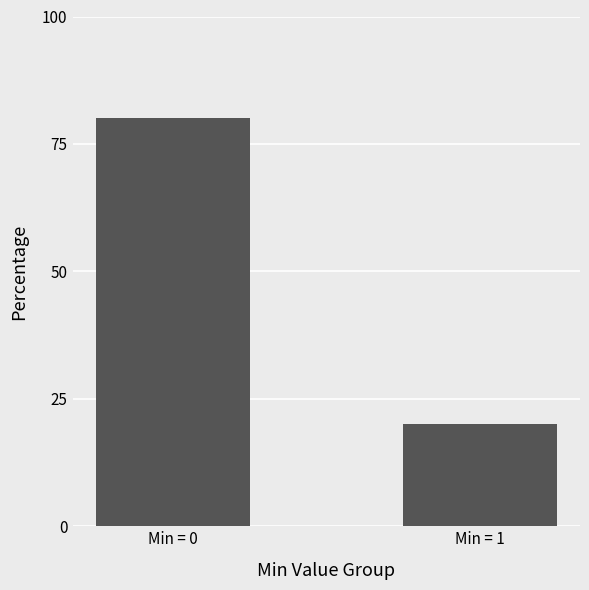

Between Min = 1 and Min = 0, which is larger?

Min = 0